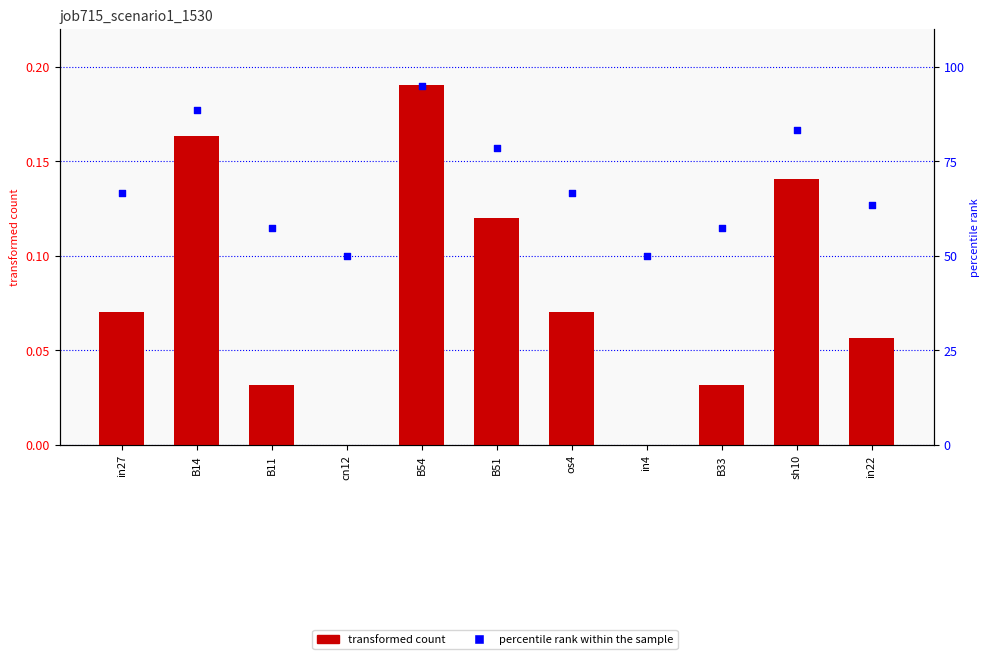

Which series has the largest total across all categories?

percentile rank within the sample